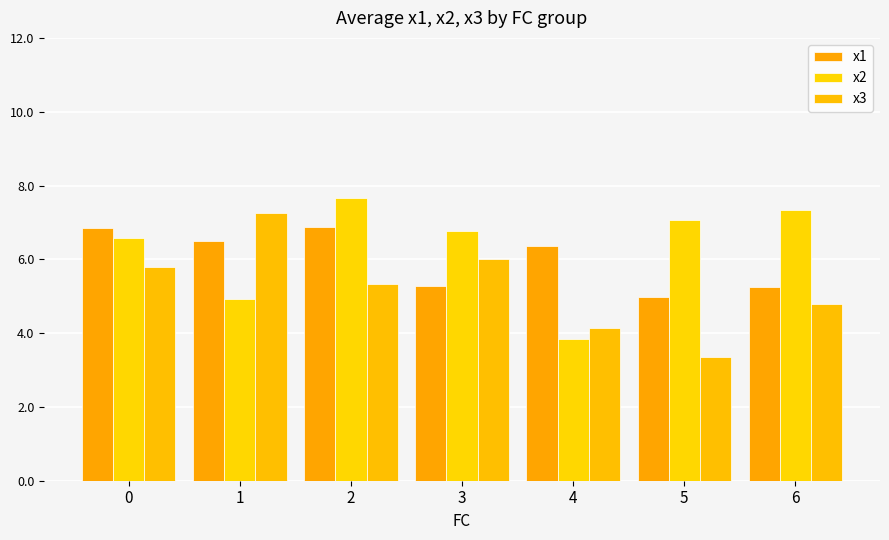

List the labels in order of x3 value, smallest first.

5, 4, 6, 2, 0, 3, 1